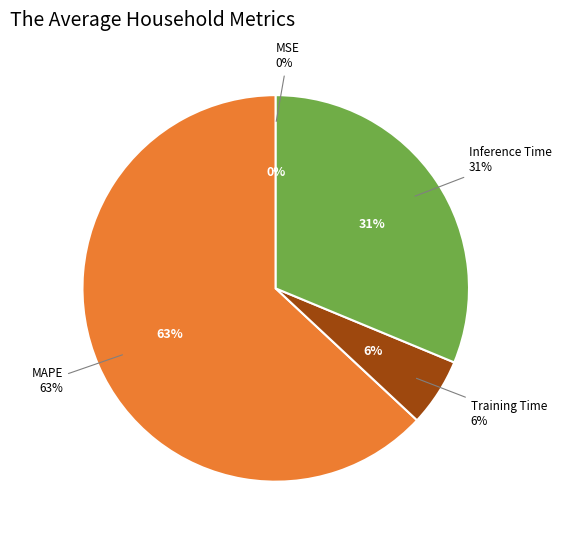

Which slice is the largest?

MAPE